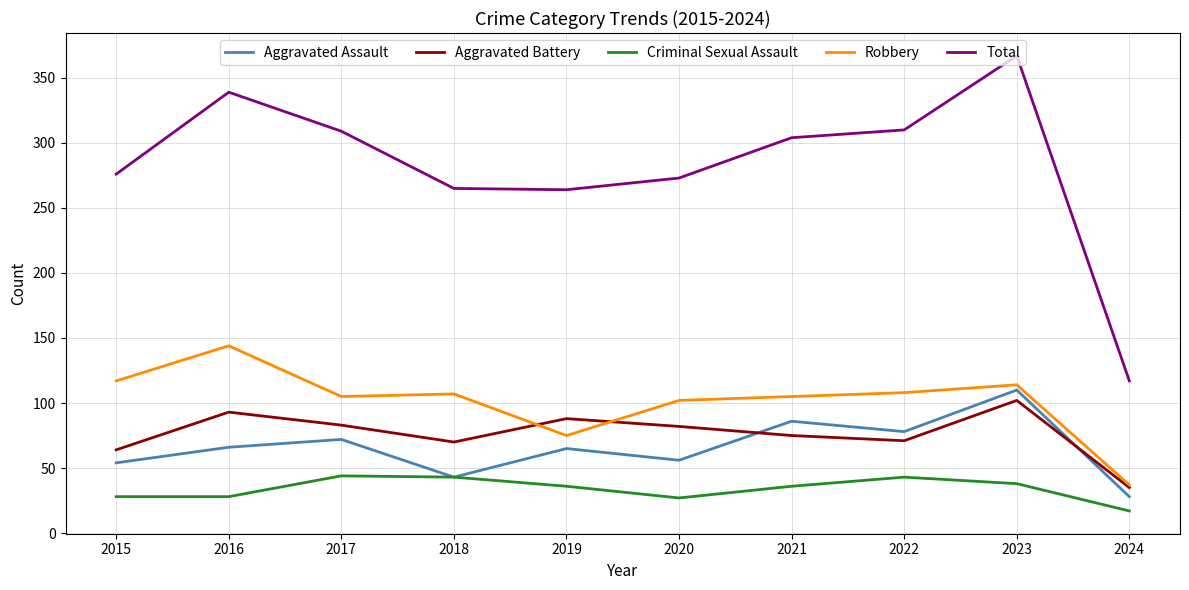

True or false: Aggravated Battery and Criminal Sexual Assault intersect in this chart.

False